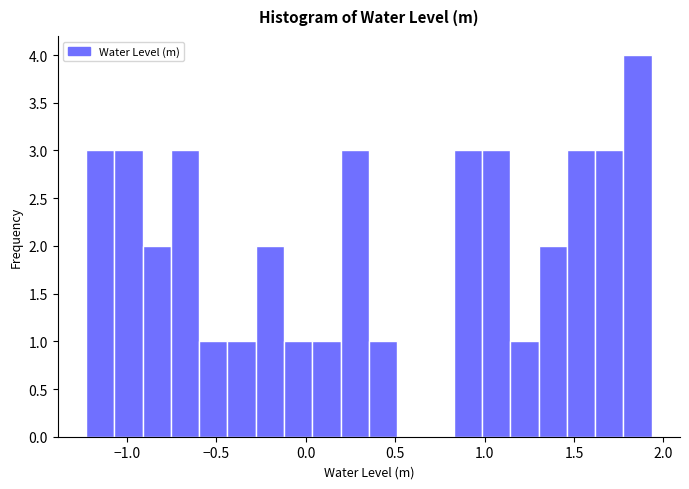

Read against the x-axis, roughly where is the centre of the tallest bar?

1.85